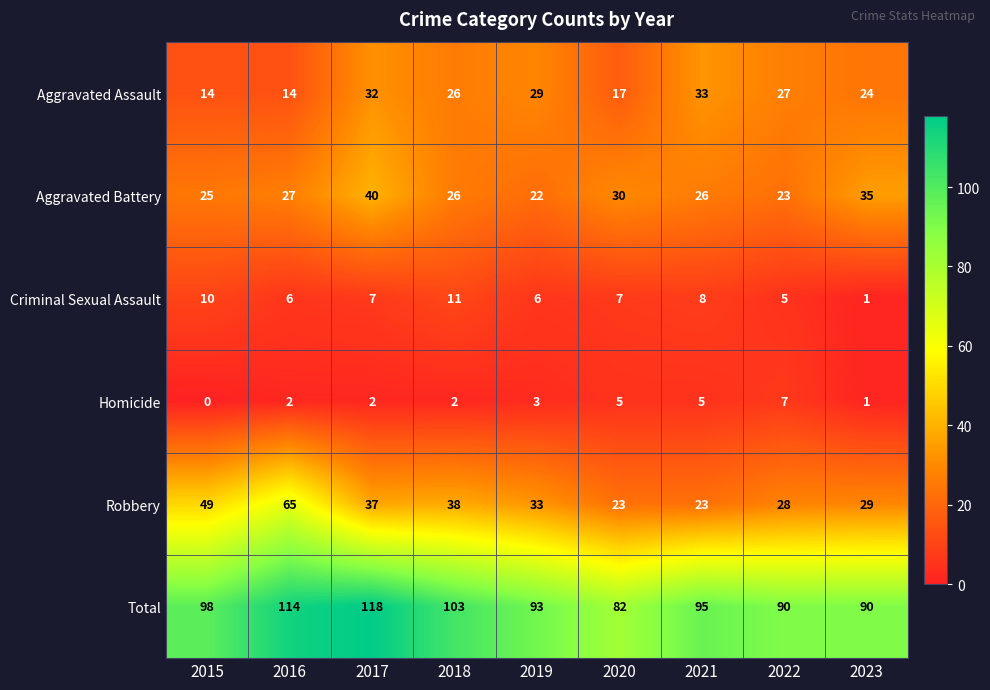

List the series in order of their peak value, highest first.

Total, Robbery, Aggravated Battery, Aggravated Assault, Criminal Sexual Assault, Homicide